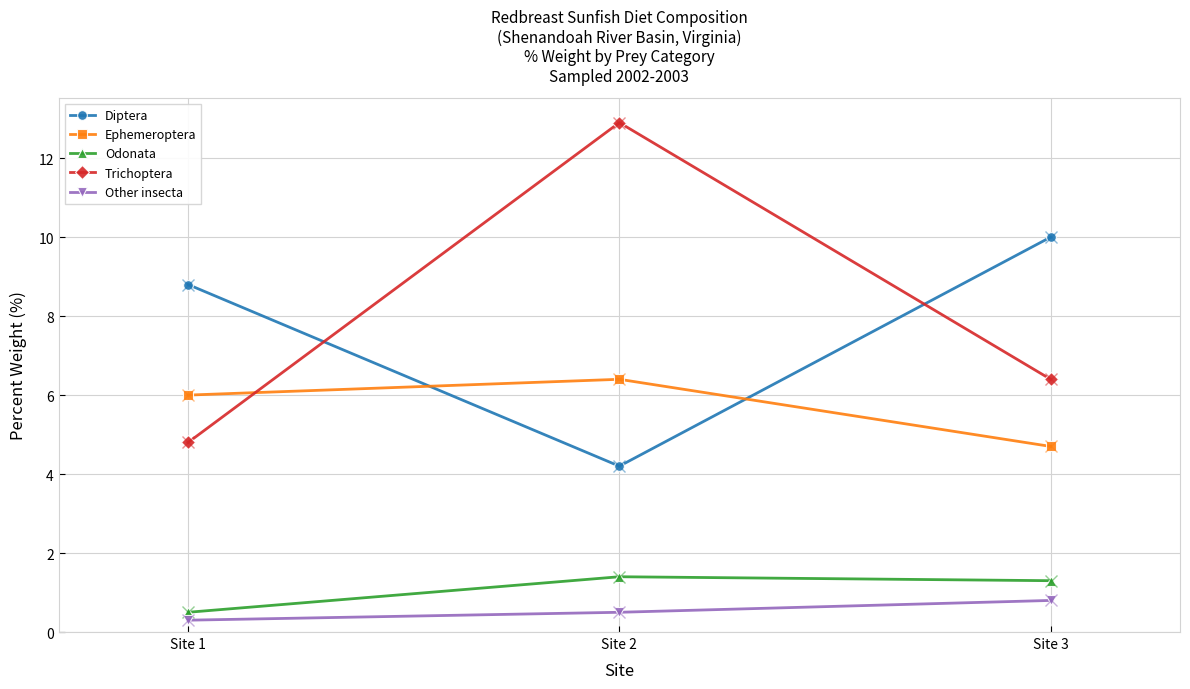

Does the chart display data point markers on the line(s)?

Yes